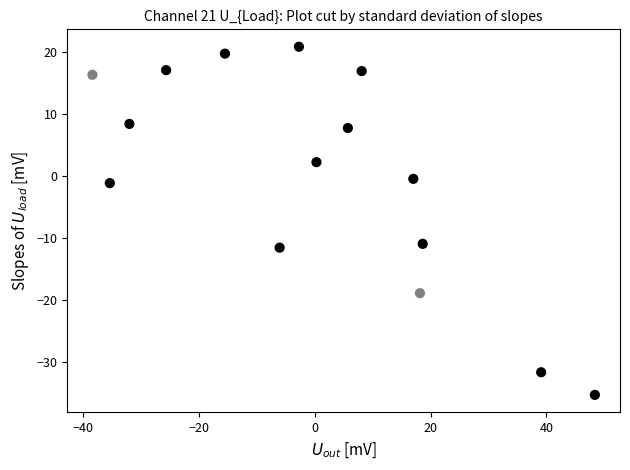

What is the range of X values (max minus min)?

86.7